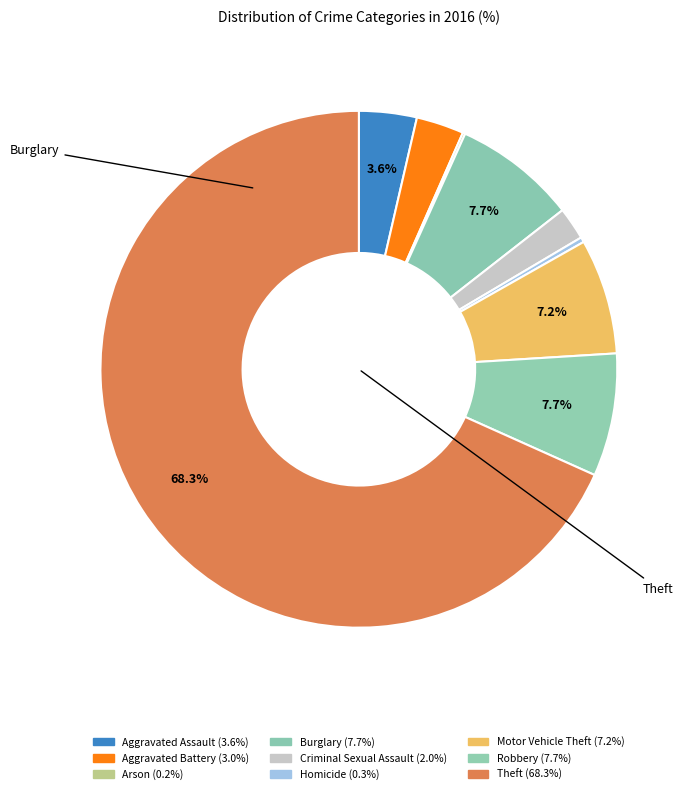

To the nearest percent, what is the combined percentage of Aggravated Battery and Aggravated Assault?

7%